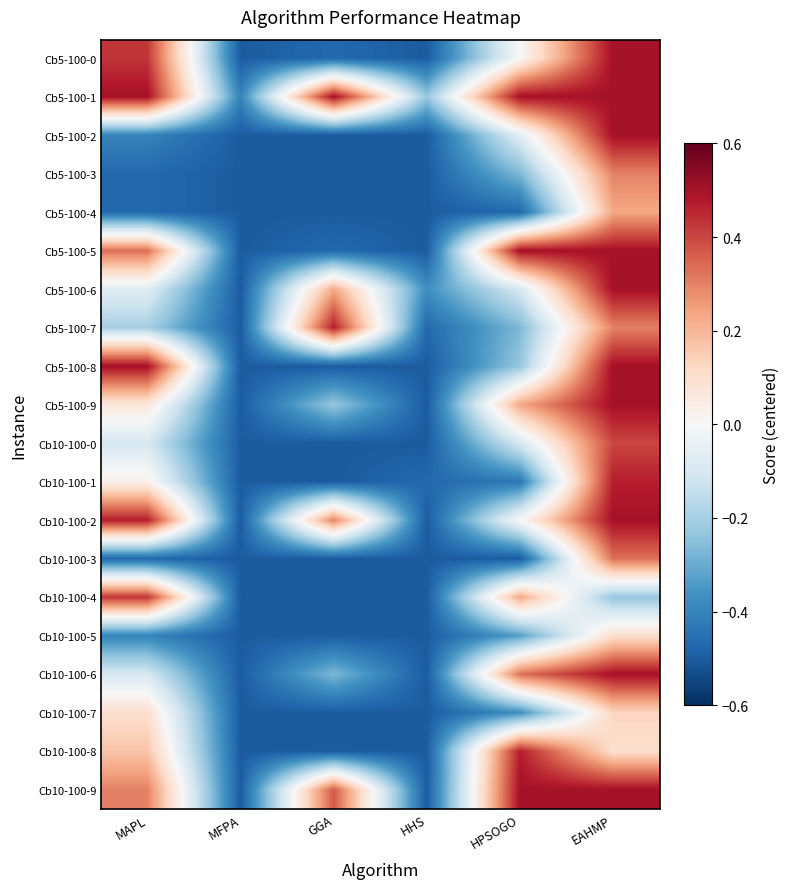

Between EAHMP and MAPL, which is larger?

EAHMP